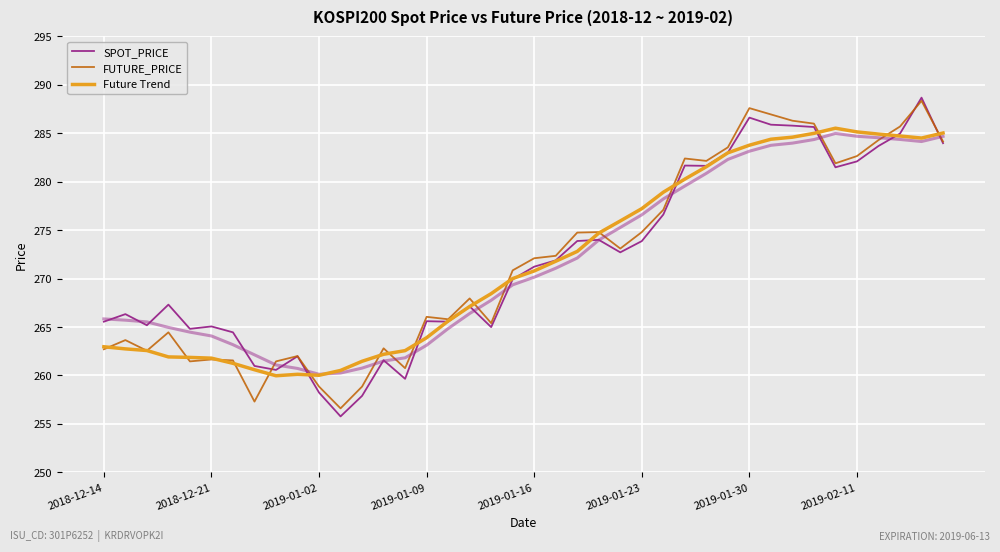

Where is the first local maximum for Future Trend?

9